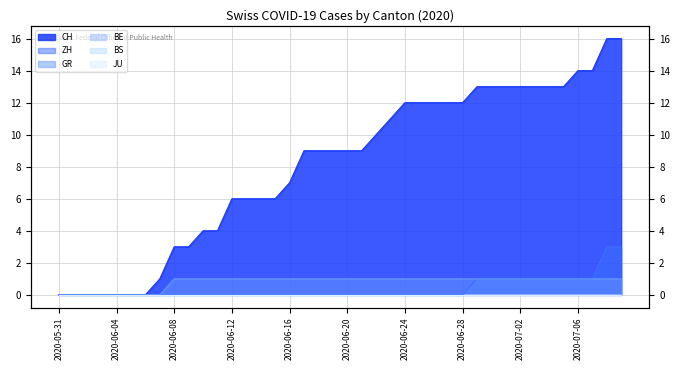

Where is GR nearest to the value 0?

2020-05-31